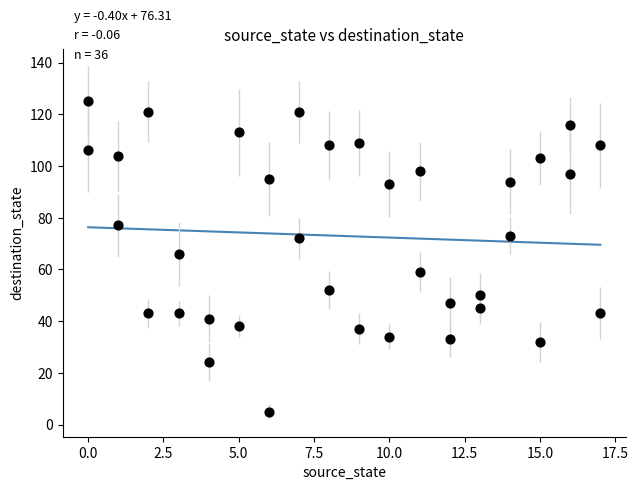

What is the range of X values (max minus min)?

17